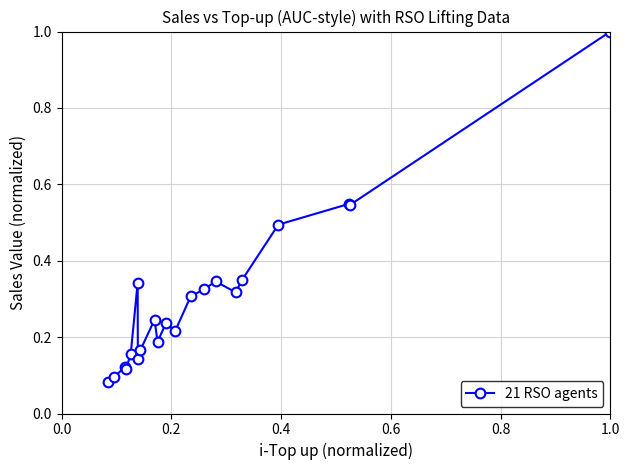

What is the difference between the maximum and second lowest values?

0.9